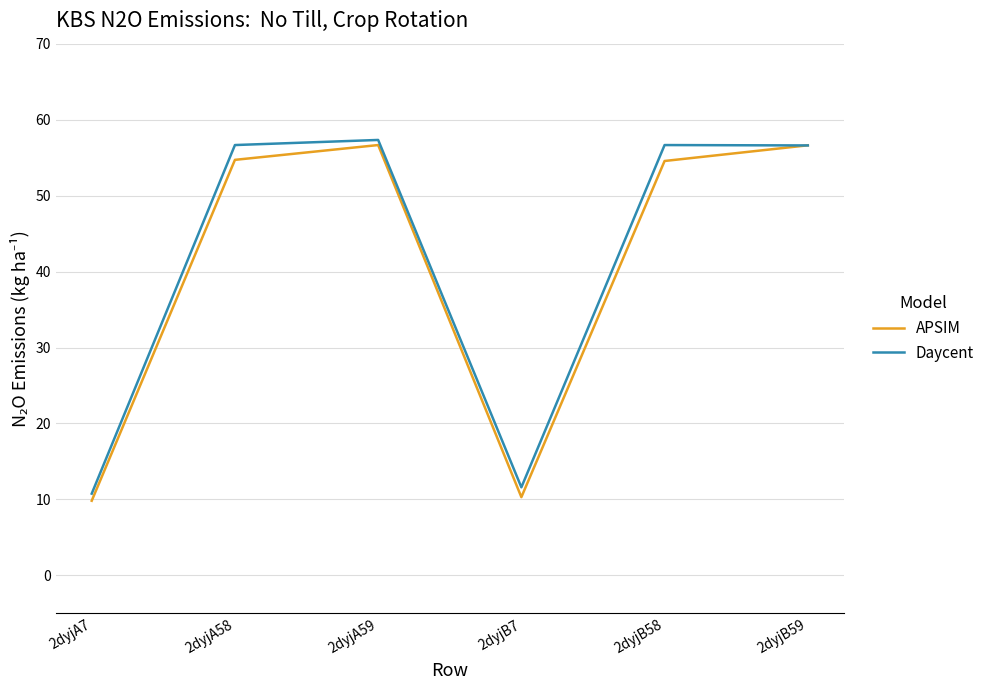

The value of APSIM at 2dyjA58 is 54.7. True or false?

True